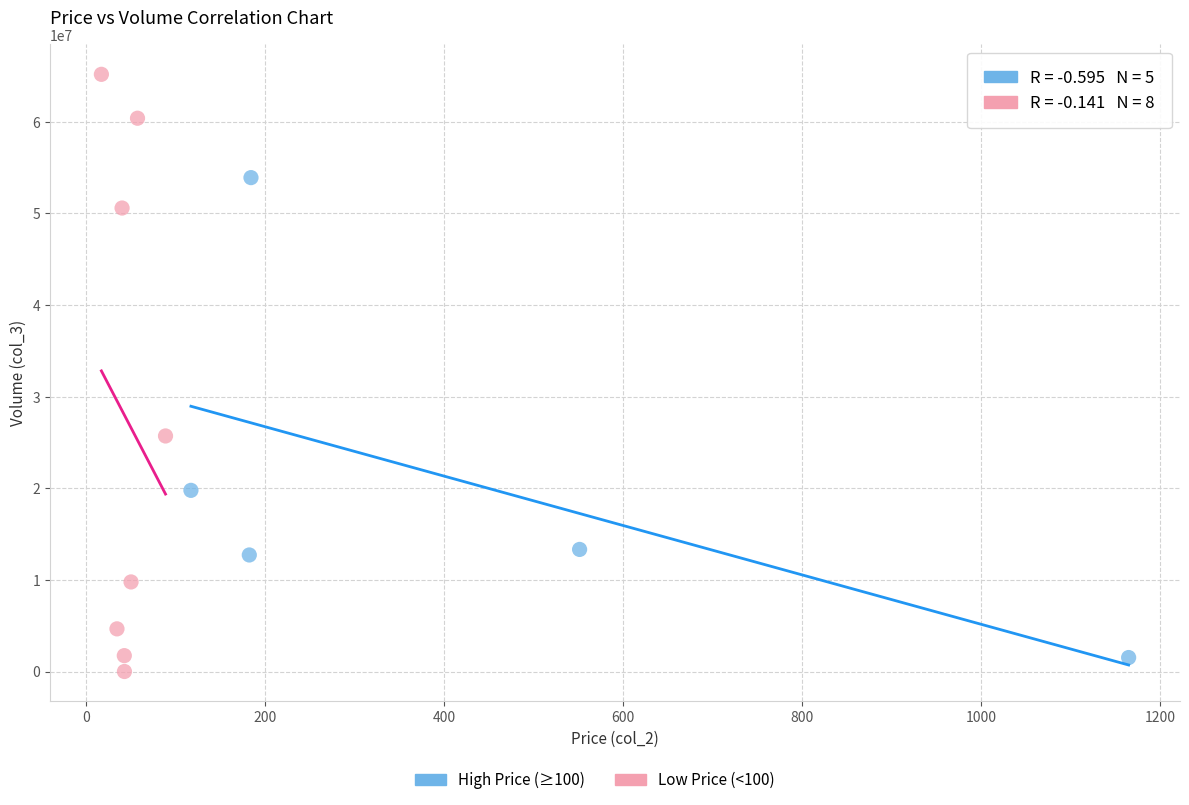

Which series has the largest Y range (max minus min)?

Low Price (<100)